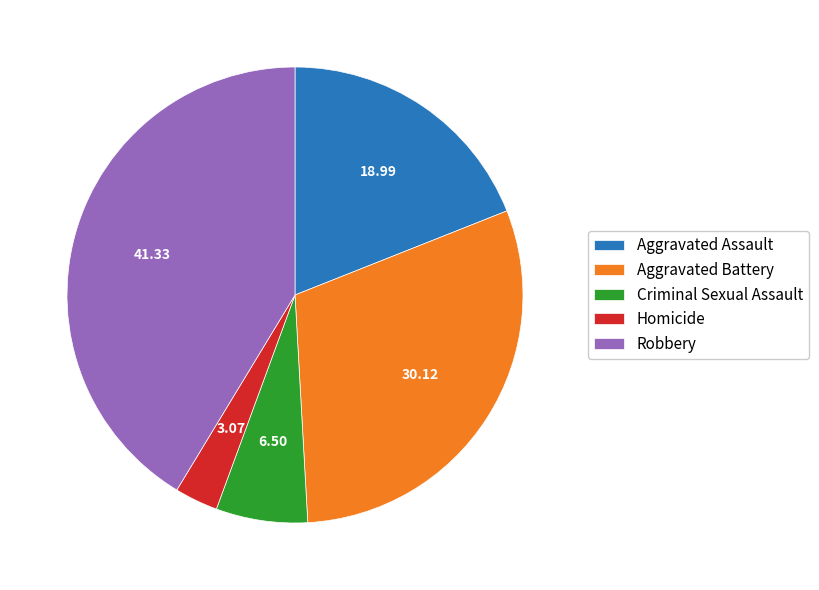

Count the number of slices in the pie.

5